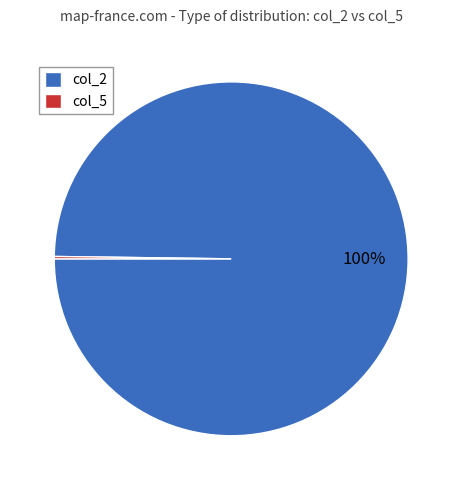

To the nearest percent, what percentage of the pie is col_2?

100%